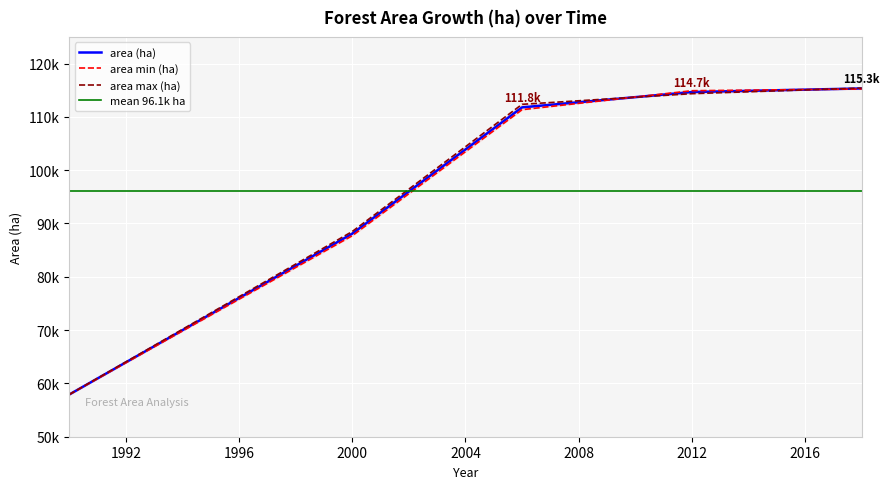

True or false: area max (ha) has a value of 115410.0 at 2018.

True